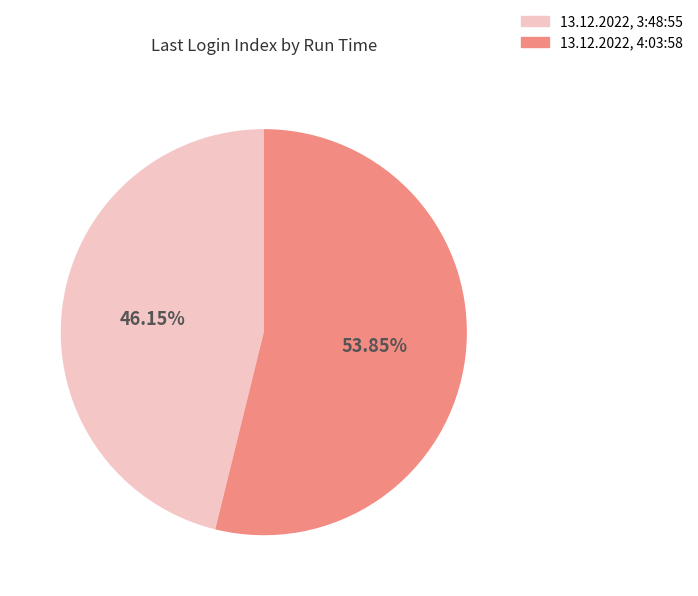

True or false: 13.12.2022, 3:48:55 accounts for 37% of the total.

False